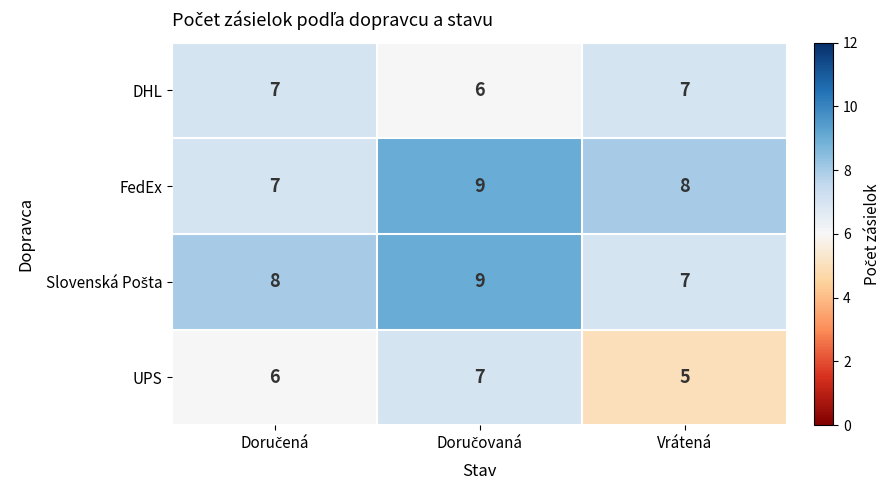

At how many categories does at least one series exceed 6?

3